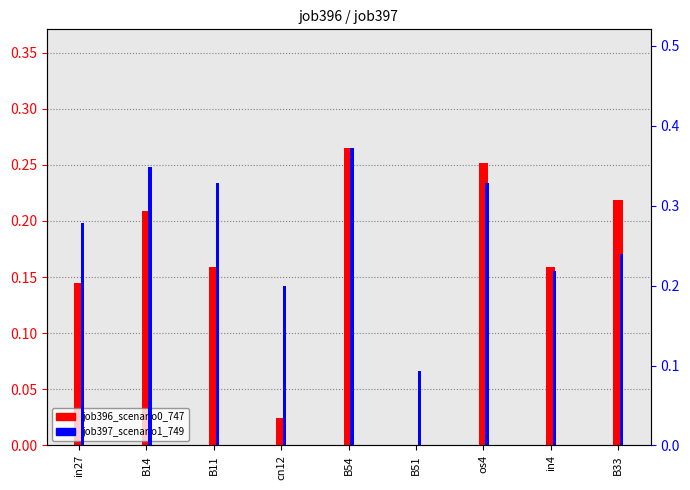

What is the difference between the maximum and minimum values in the job397_scenario1_749 series?

0.3